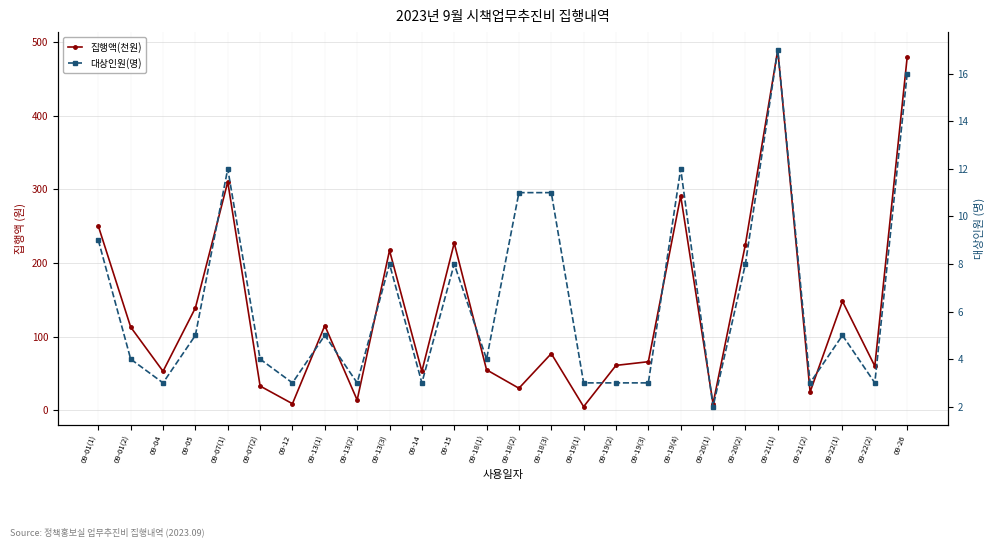

Reading right to left, what are all the values shown in this chart?

집행액(천원): 479	60	148	25	489	225	9	291	66	61	5	77	30	55	227	53	217	14	115	9	33	310	139	53	113	250
대상인원(명): 16	3	5	3	17	8	2	12	3	3	3	11	11	4	8	3	8	3	5	3	4	12	5	3	4	9